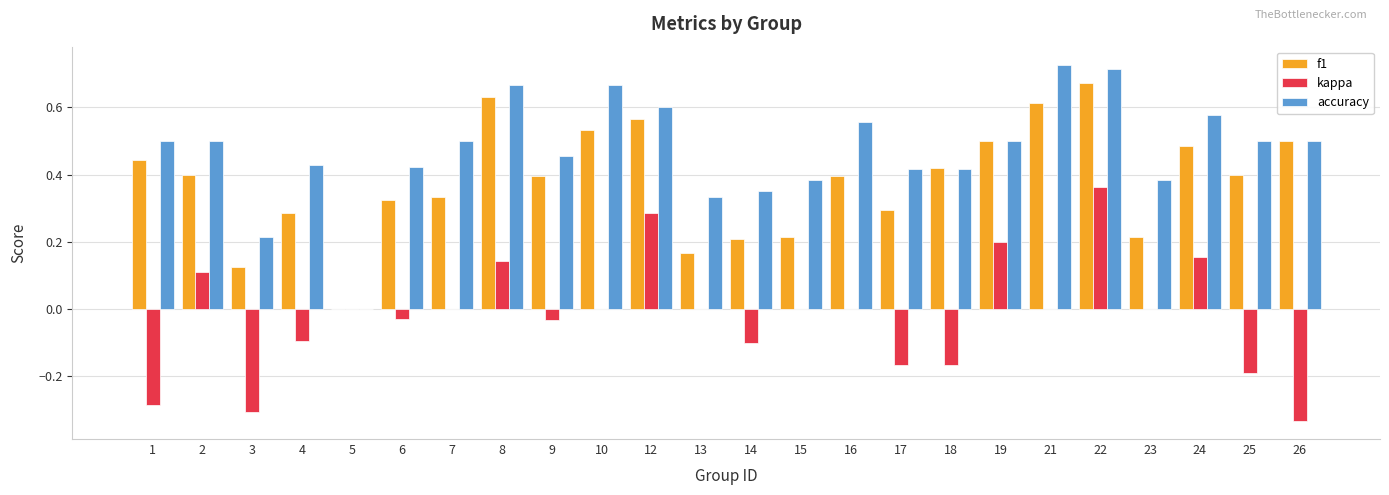

True or false: accuracy has a value of 0.5 at 2.

True